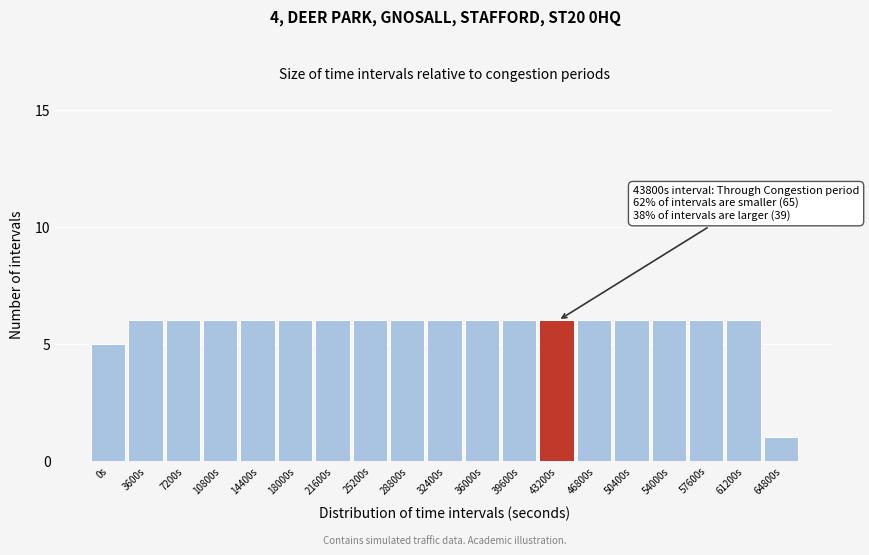

Reading left to right, extract all data points from this chart.

5	6	6	6	6	6	6	6	6	6	6	6	6	6	6	6	6	6	1